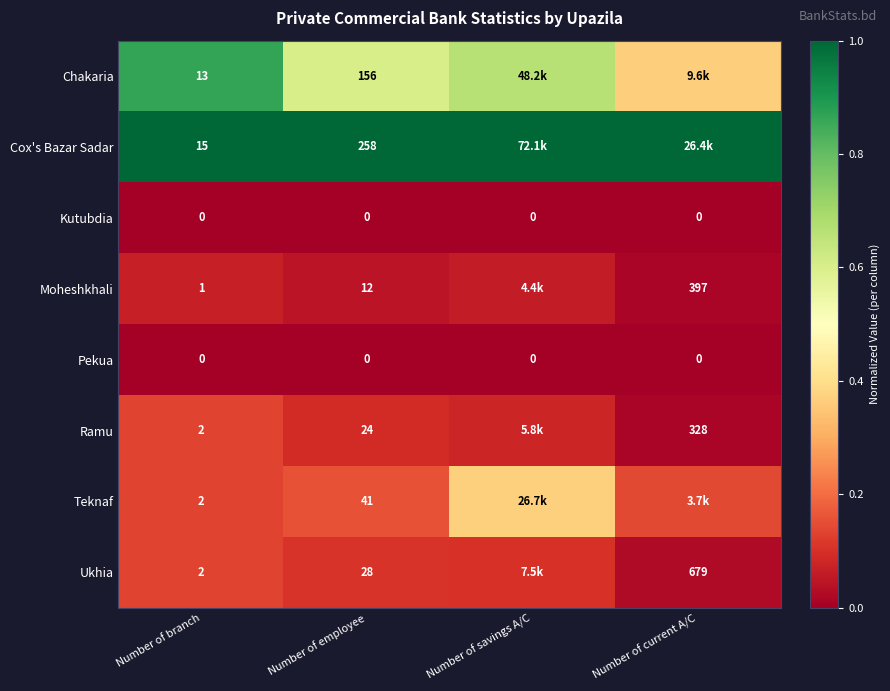

Is the value of Chakaria at Number of employee greater than the value of Pekua at Number of current A/C?

Yes